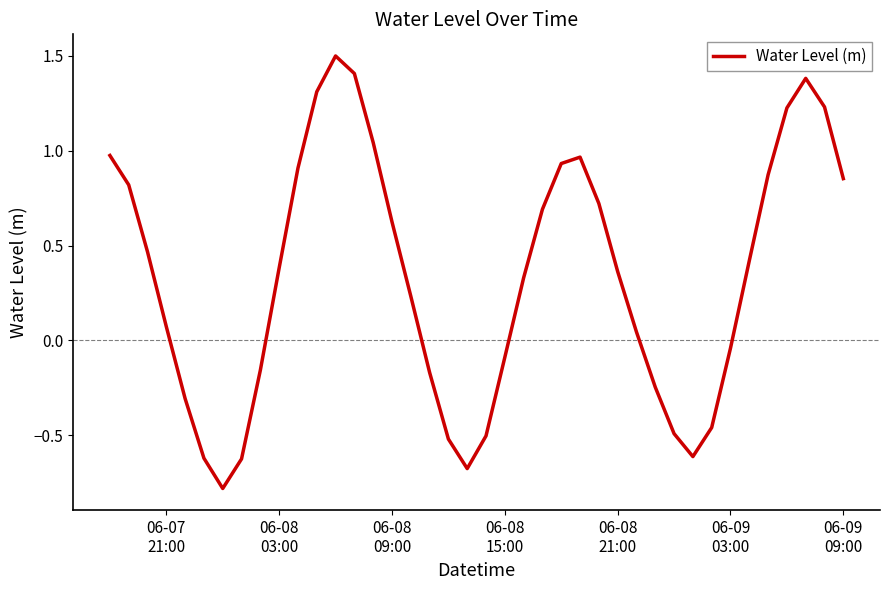

What is the maximum value shown in the chart?

1.5